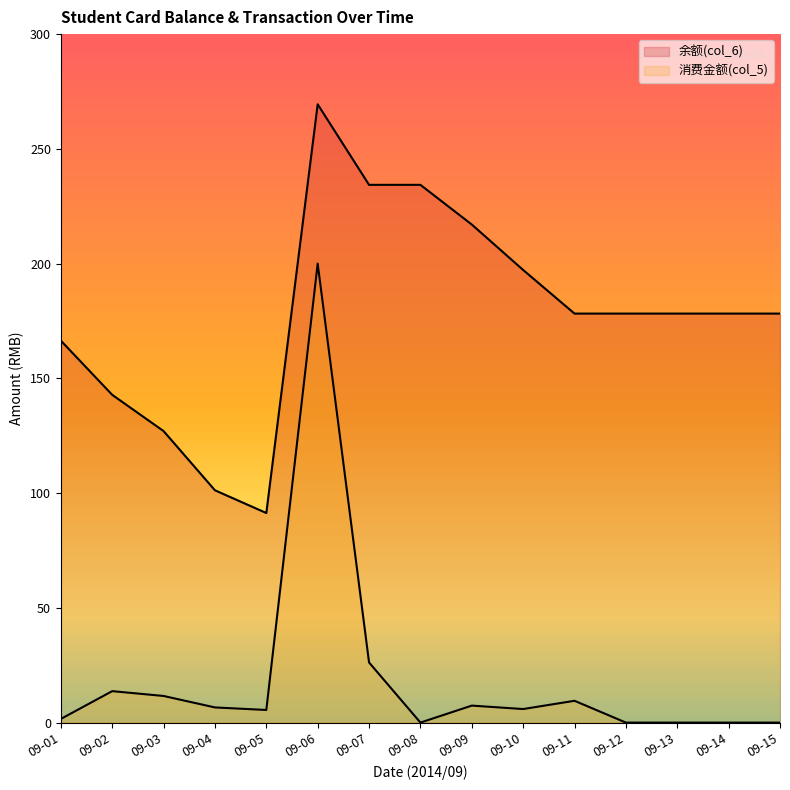

At which category does 消费金额(col_5) reach its first local valley?

09-05